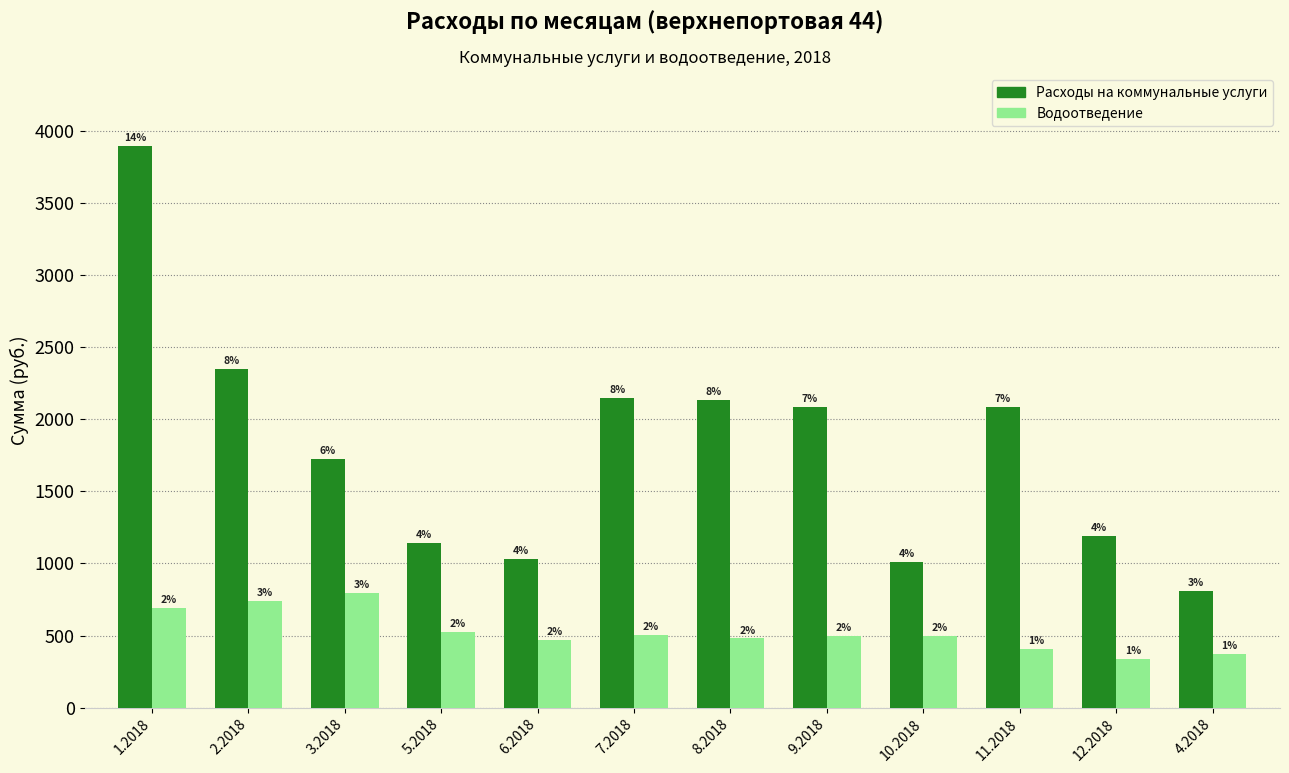

What position from the right is 3.2018?

10